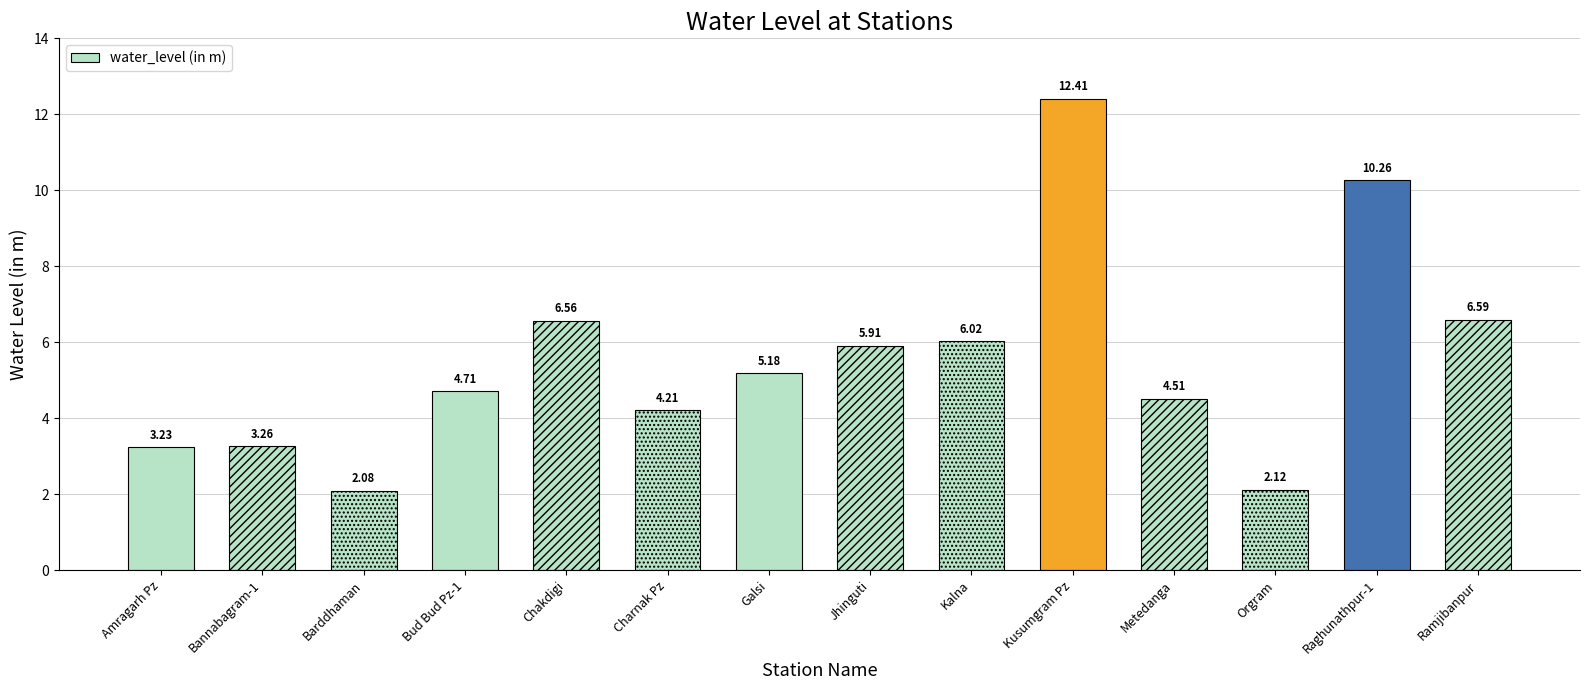

Is it true that the value at Charnak Pz is 4.2?

True